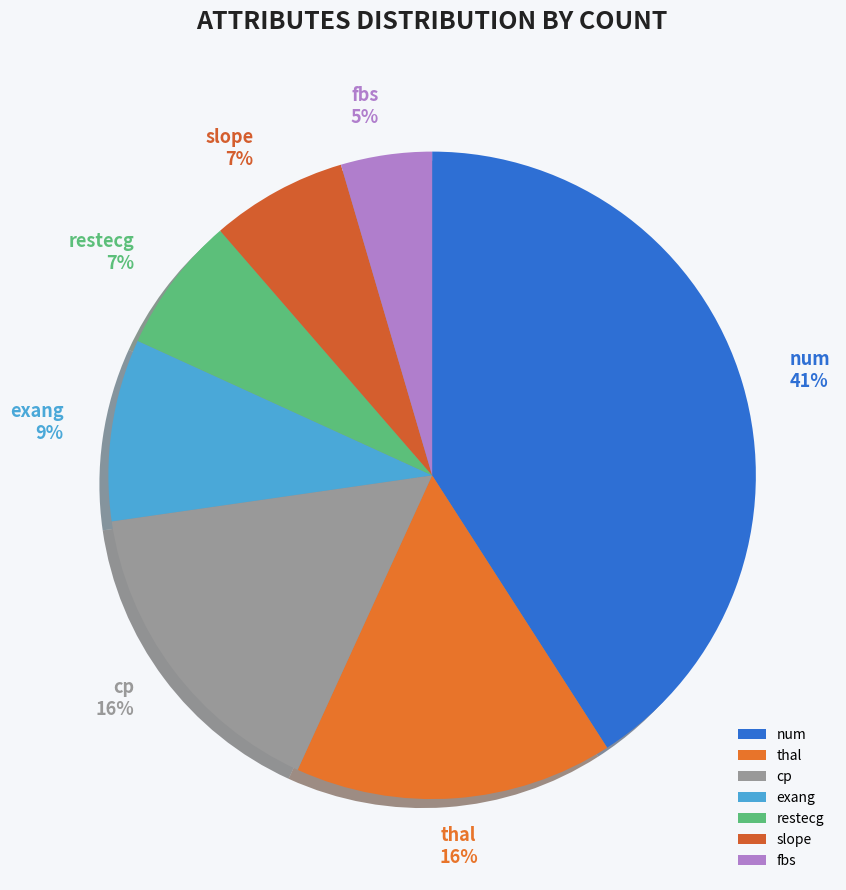

Is the sum of fbs and slope greater than half?

No